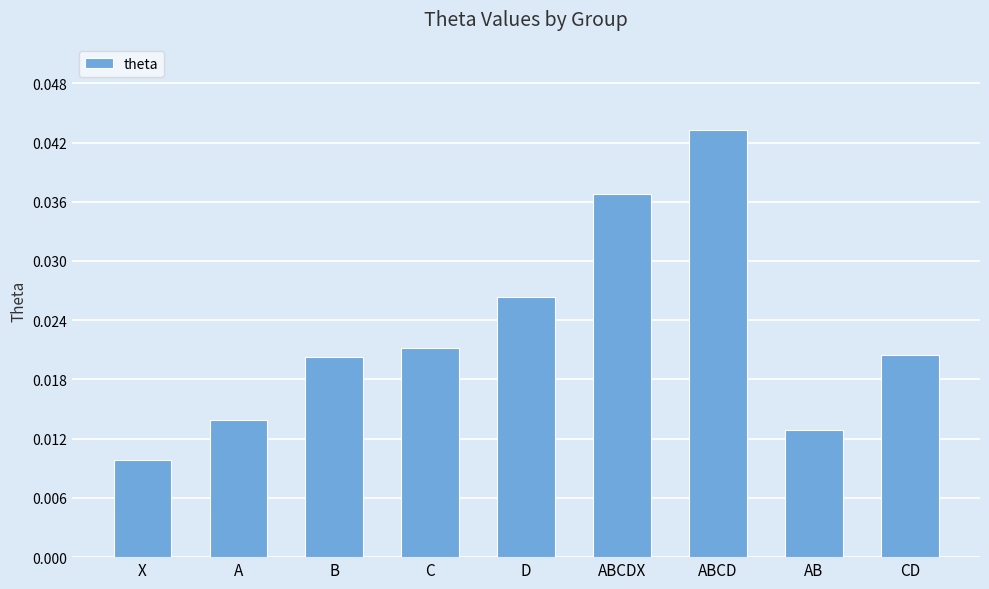

Does the chart contain any negative values?

No